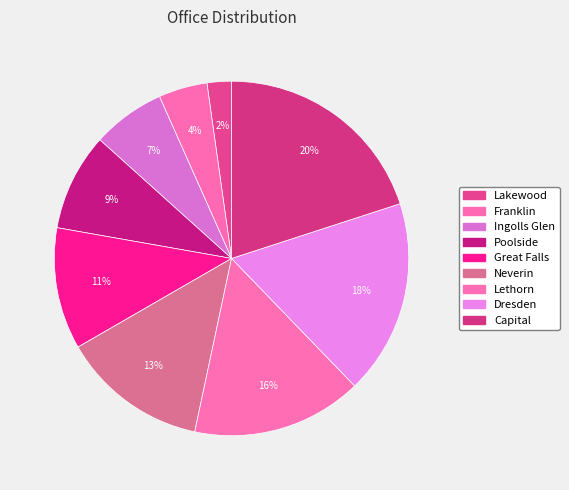

Which slice is the largest?

Capital